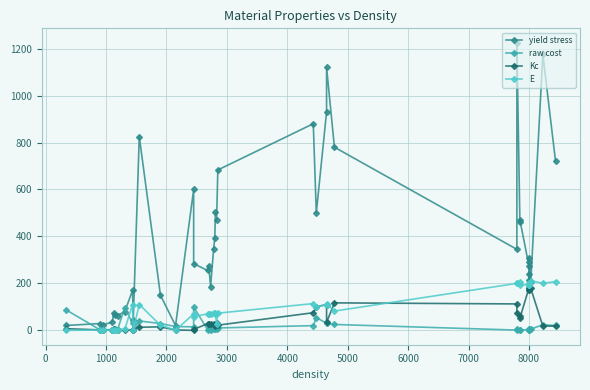

Is it true that raw cost equals 26.8 at 12?

False